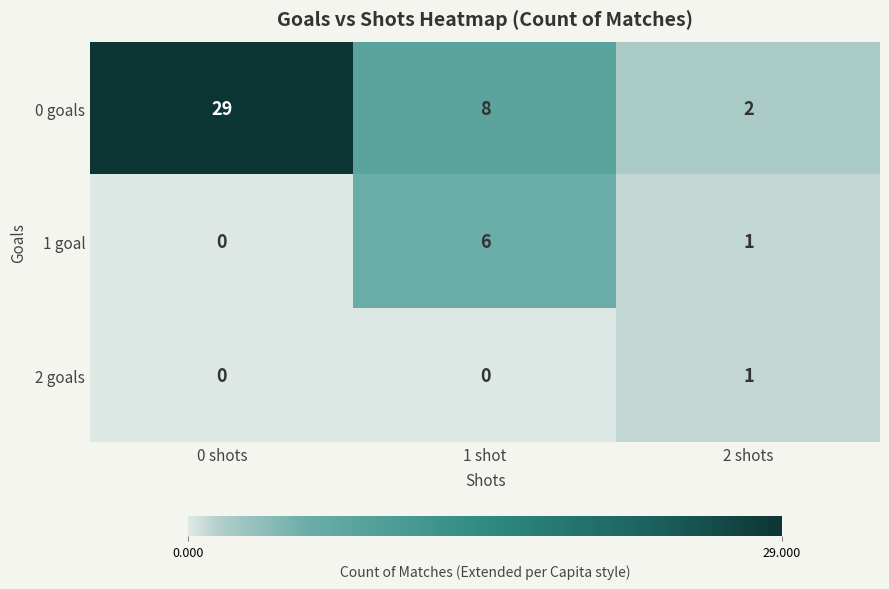

Which series has the widest spread of values?

0 goals